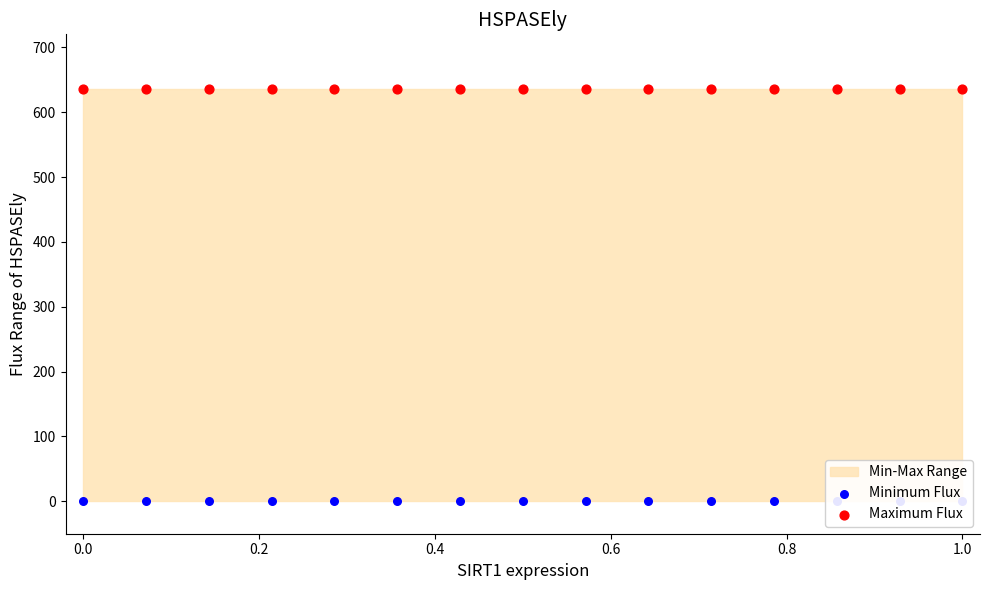

At how many categories does at least one series exceed 359?

15